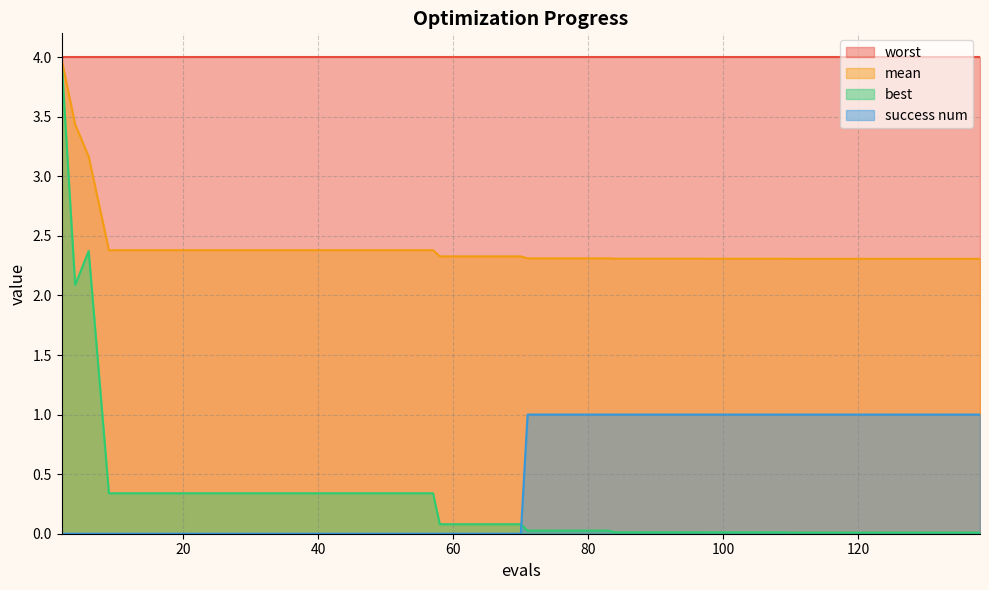

What is the minimum value for worst?

4.0